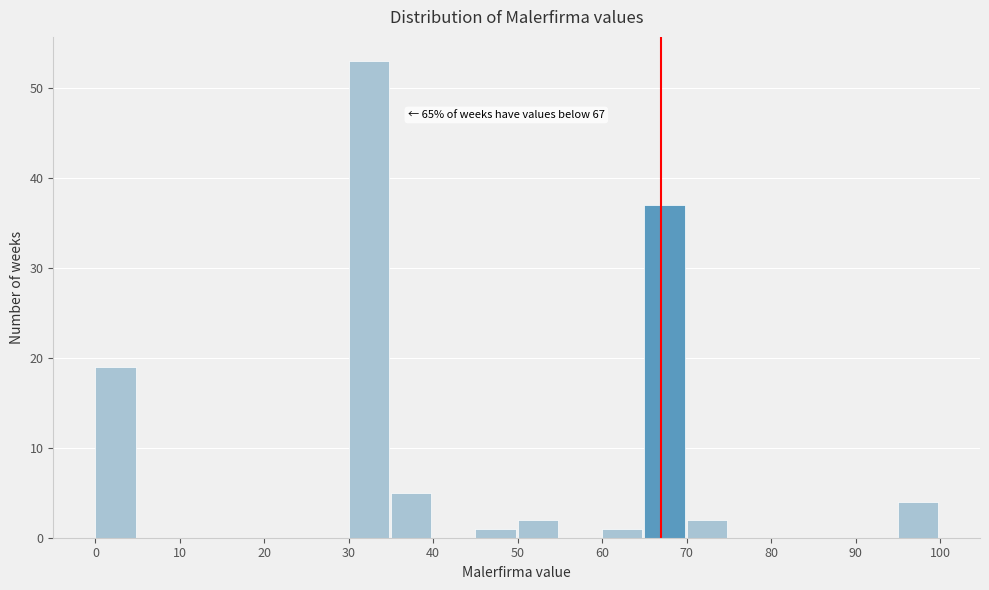

Which range on the x-axis has the tallest bar?

30 to 35